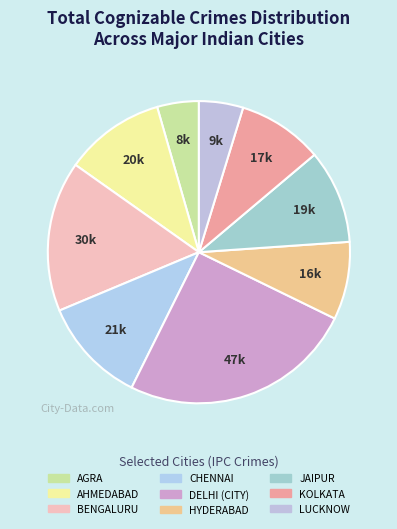

Count the number of slices in the pie.

9